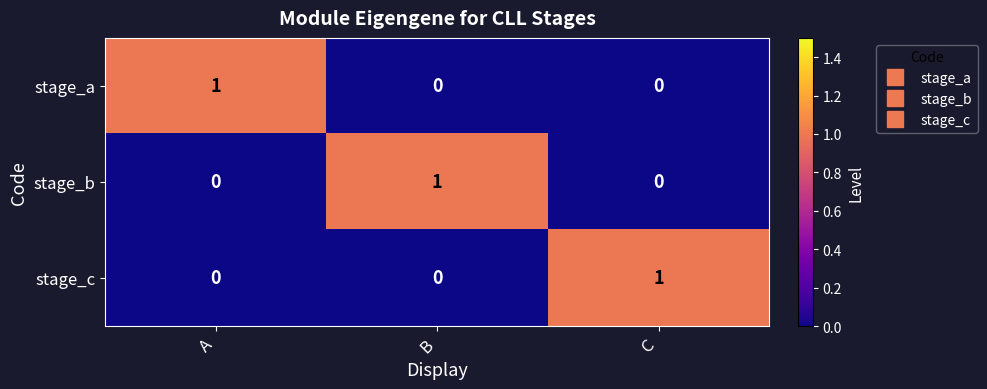

Reading left to right, transcribe all the data shown in this chart.

stage_a: 1	0	0
stage_b: 0	1	0
stage_c: 0	0	1